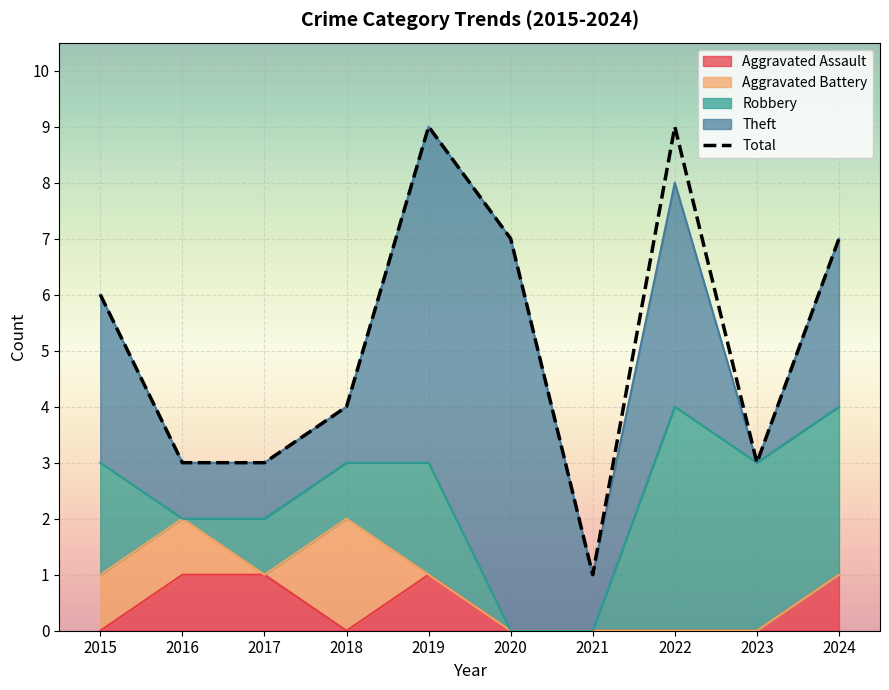

List the labels in order of Aggravated Assault value, largest first.

2016, 2017, 2019, 2024, 2015, 2018, 2020, 2021, 2022, 2023